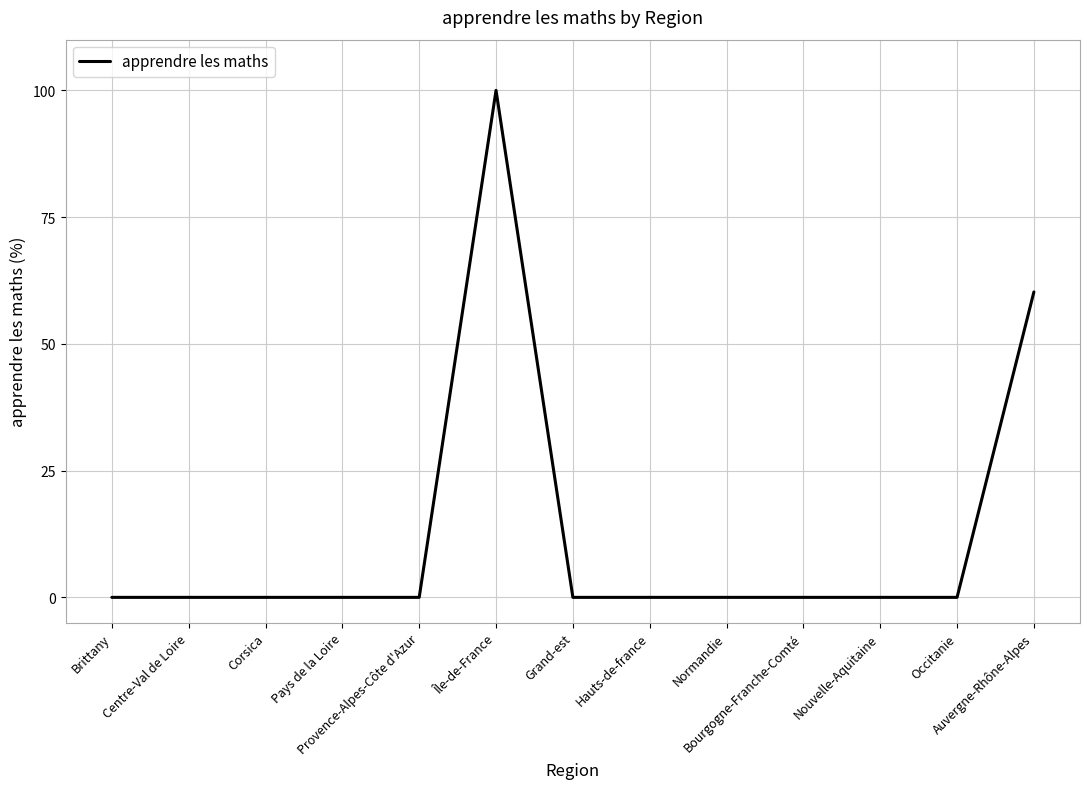

The value at Centre-Val de Loire is 0.0. True or false?

True